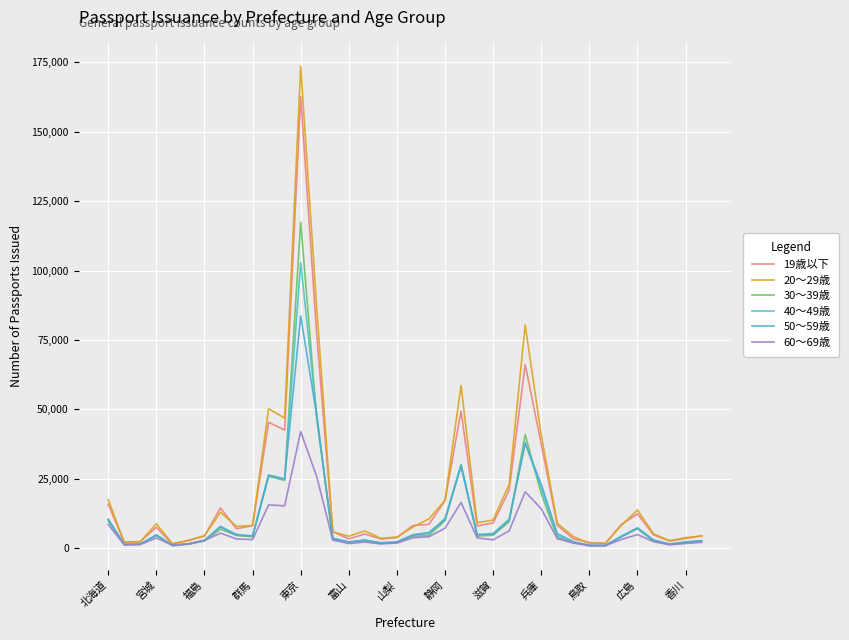

At which category is the sum across all series the highest?

東京